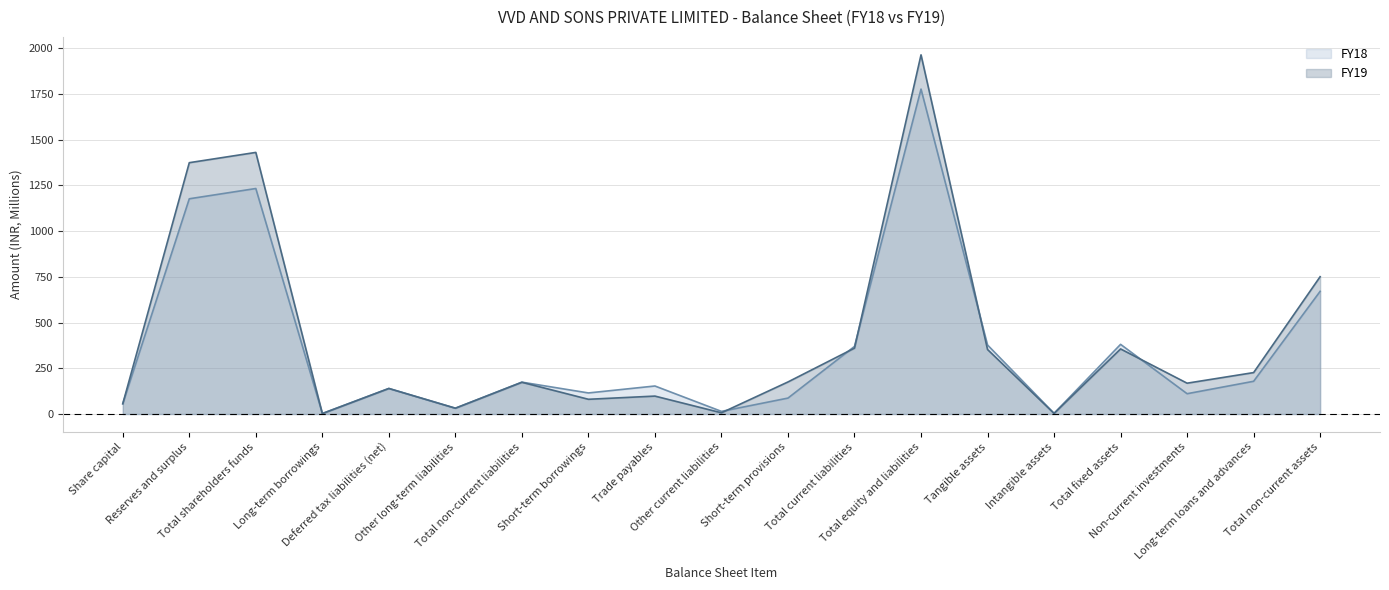

The value of FY19 at Short-term borrowings is 80.4. True or false?

True